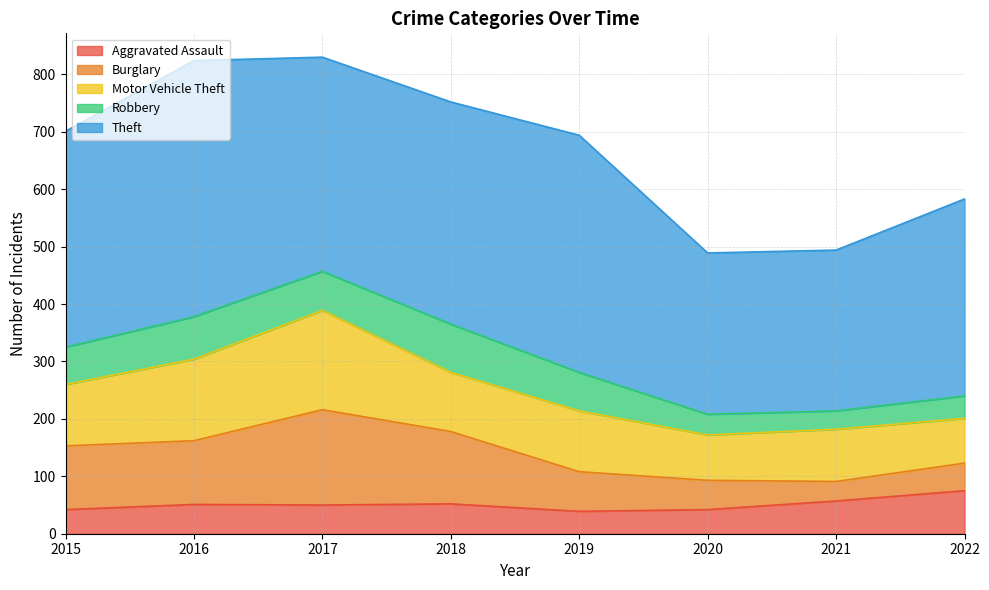

Reading left to right, extract all data points from this chart.

Aggravated Assault: 2015=42	2016=51	2017=50	2018=52	2019=39	2020=42	2021=57	2022=75
Burglary: 2015=111	2016=111	2017=166	2018=126	2019=69	2020=51	2021=34	2022=48
Motor Vehicle Theft: 2015=107	2016=142	2017=173	2018=103	2019=106	2020=79	2021=91	2022=78
Robbery: 2015=65	2016=74	2017=68	2018=84	2019=67	2020=36	2021=32	2022=39
Theft: 2015=376	2016=446	2017=373	2018=387	2019=413	2020=281	2021=280	2022=343